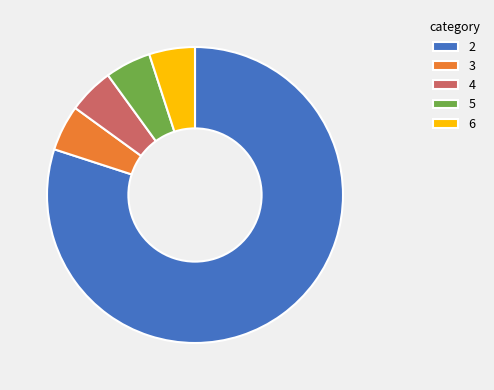

Is there any slice that represents more than half of the pie?

Yes